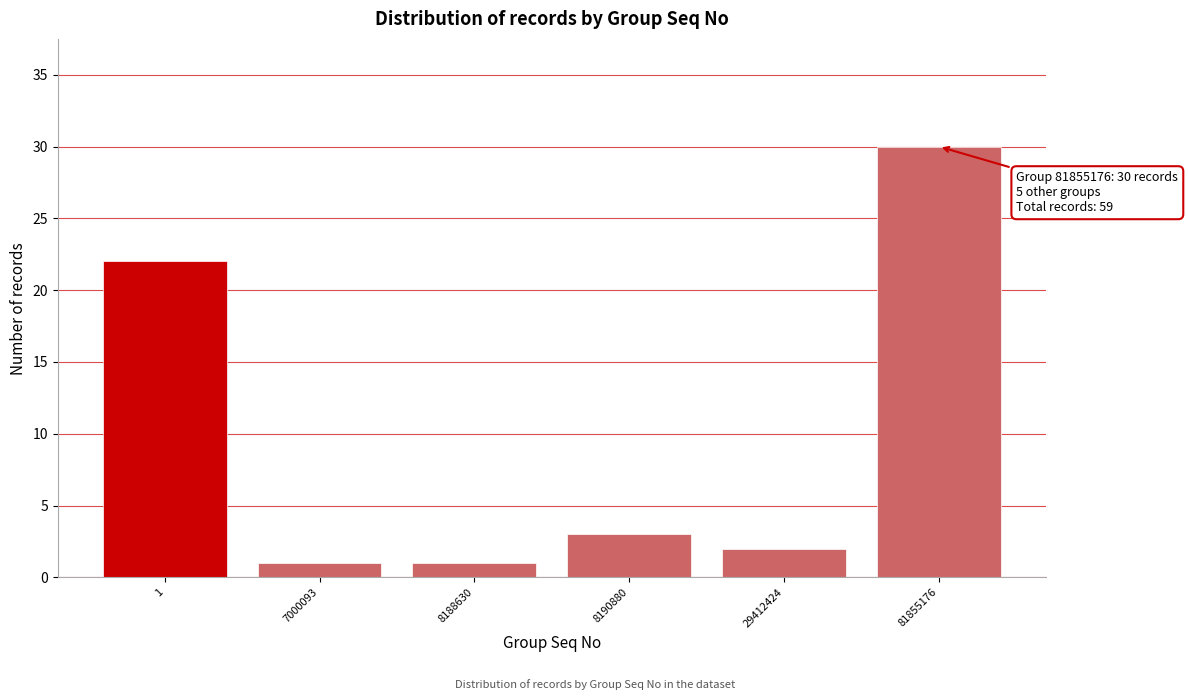

Reading right to left, extract all data points from this chart.

30	2	3	1	1	22